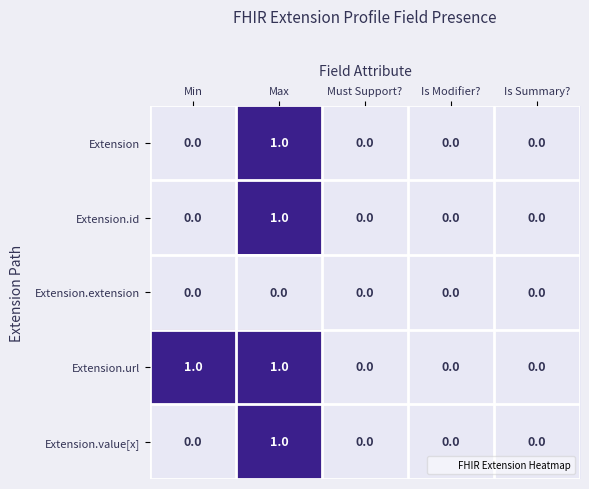

Which series has the largest total across all categories?

Extension.url